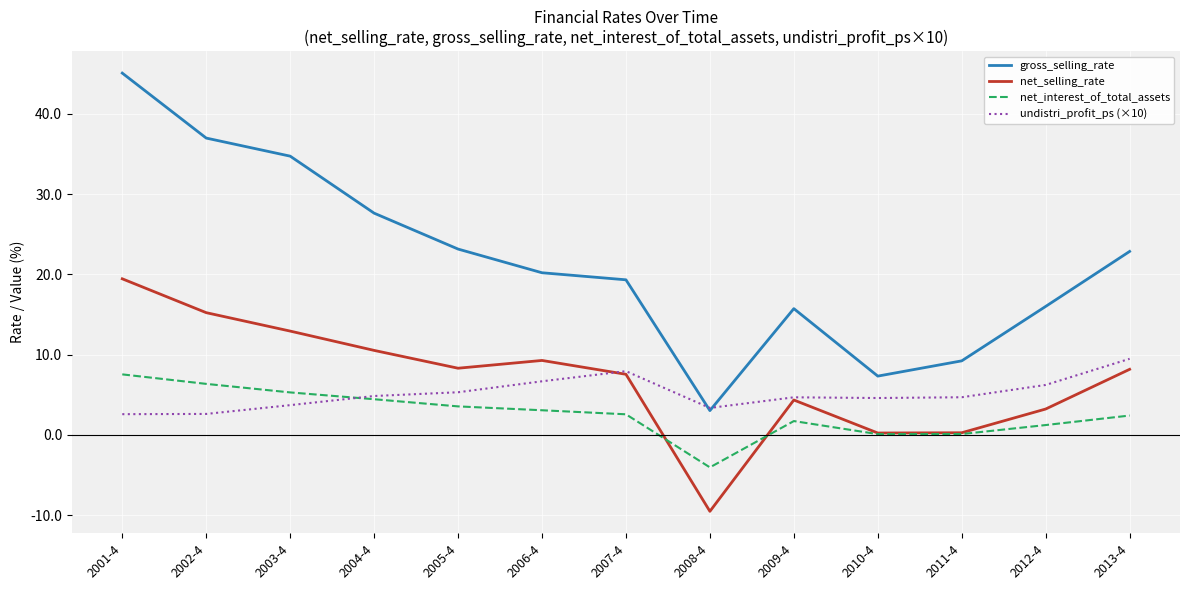

True or false: net_selling_rate has more than 1 points higher than both neighbors.

True